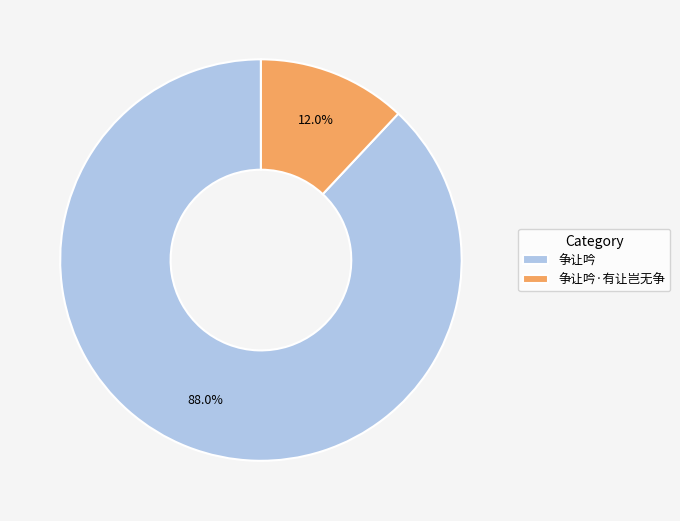

Does 争让吟·有让岂无争 represent more than half of the total?

No